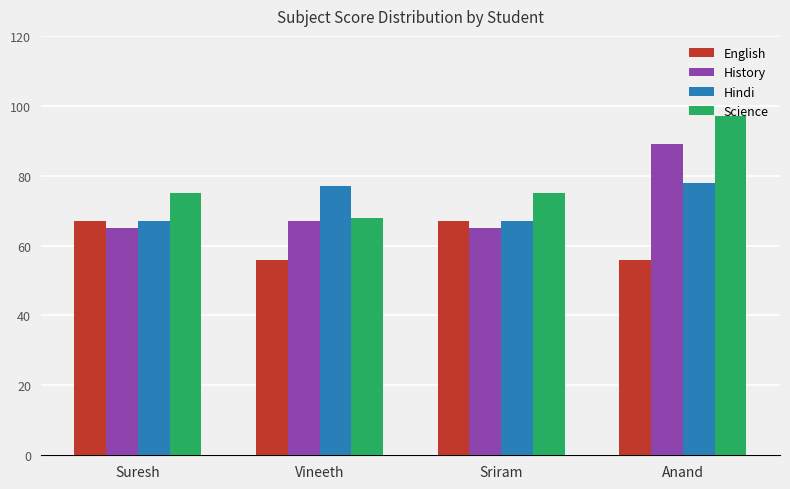

What position from the right is Sriram?

2